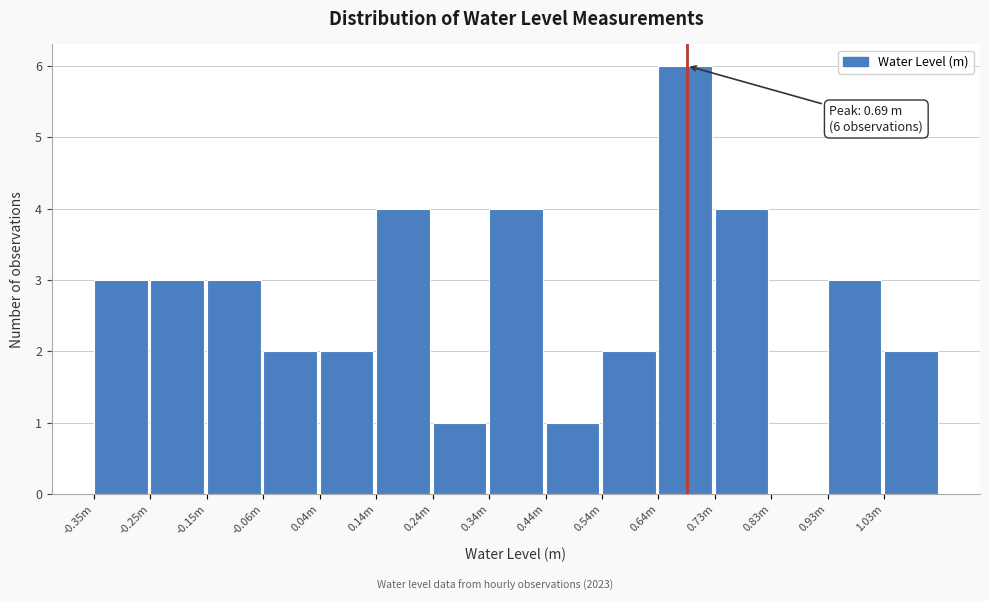

Reading left to right, what are all the values shown in this chart?

-0.35m=3	-0.25m=3	-0.15m=3	-0.06m=2	0.04m=2	0.14m=4	0.24m=1	0.34m=4	0.44m=1	0.54m=2	0.64m=6	0.73m=4	0.83m=0	0.93m=3	1.03m=2